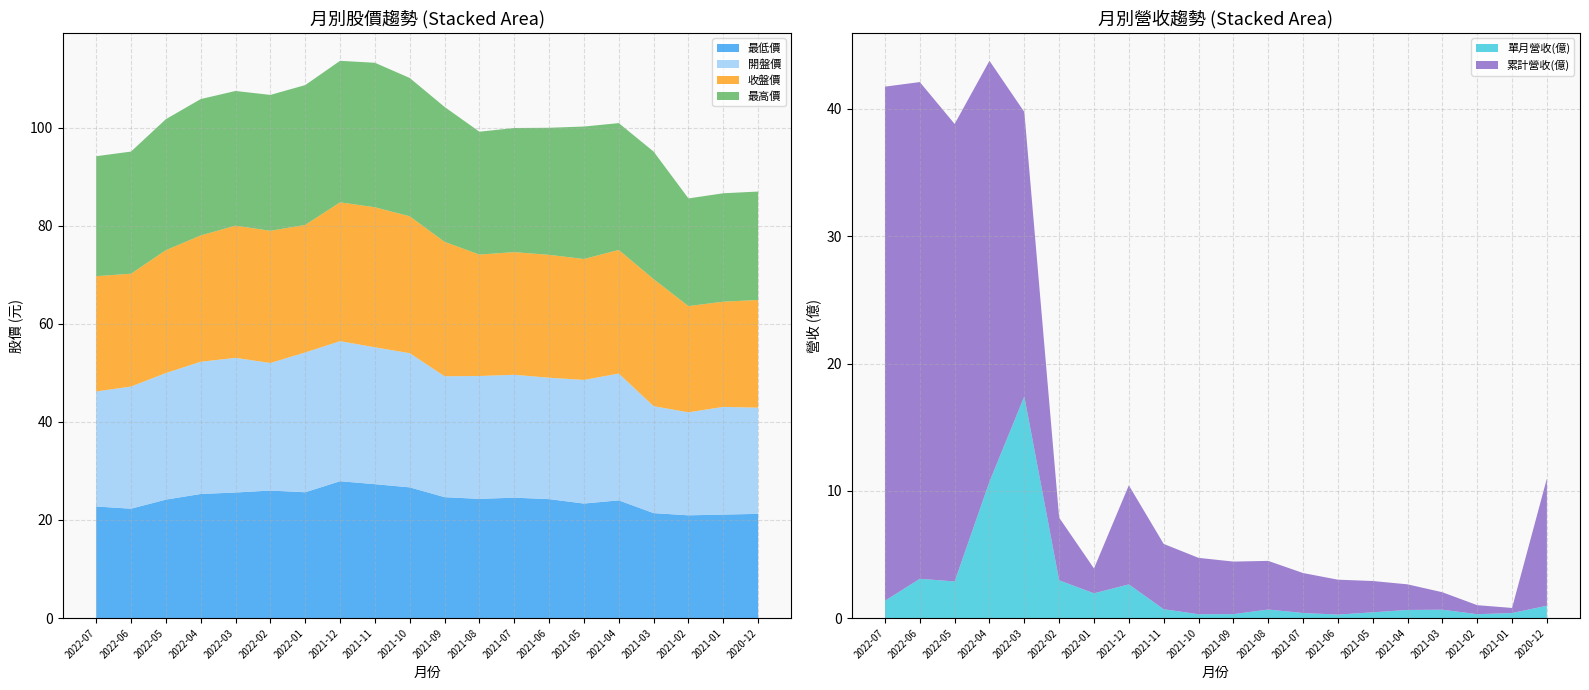

Reading left to right, what are all the values shown in this chart?

累計營收(億): 2022-07=40.4	2022-06=39.0	2022-05=35.9	2022-04=33.1	2022-03=22.3	2022-02=4.9	2022-01=1.9	2021-12=7.8	2021-11=5.1	2021-10=4.4	2021-09=4.1	2021-08=3.8	2021-07=3.1	2021-06=2.7	2021-05=2.5	2021-04=2.0	2021-03=1.4	2021-02=0.7	2021-01=0.4	2020-12=10.0
單月營收(億): 2022-07=1.4	2022-06=3.1	2022-05=2.9	2022-04=10.7	2022-03=17.4	2022-02=3.0	2022-01=1.9	2021-12=2.6	2021-11=0.7	2021-10=0.3	2021-09=0.3	2021-08=0.7	2021-07=0.4	2021-06=0.3	2021-05=0.5	2021-04=0.6	2021-03=0.7	2021-02=0.3	2021-01=0.4	2020-12=1.0
收盤價: 2022-07=23.5	2022-06=23.0	2022-05=25.1	2022-04=25.8	2022-03=26.9	2022-02=26.9	2022-01=26.0	2021-12=28.3	2021-11=28.6	2021-10=27.9	2021-09=27.4	2021-08=24.8	2021-07=25.0	2021-06=25.1	2021-05=24.6	2021-04=25.2	2021-03=25.9	2021-02=21.6	2021-01=21.4	2020-12=21.9
開盤價: 2022-07=23.4	2022-06=24.9	2022-05=25.8	2022-04=26.9	2022-03=27.4	2022-02=26.0	2022-01=28.5	2021-12=28.6	2021-11=27.9	2021-10=27.4	2021-09=24.6	2021-08=25.1	2021-07=25.1	2021-06=24.8	2021-05=25.2	2021-04=25.9	2021-03=21.8	2021-02=21.0	2021-01=21.9	2020-12=21.6
最高價: 2022-07=24.4	2022-06=24.9	2022-05=26.7	2022-04=27.8	2022-03=27.4	2022-02=27.7	2022-01=28.5	2021-12=28.9	2021-11=29.4	2021-10=28.2	2021-09=27.5	2021-08=25.1	2021-07=25.3	2021-06=25.9	2021-05=27.0	2021-04=25.9	2021-03=26.0	2021-02=21.9	2021-01=22.1	2020-12=22.1
最低價: 2022-07=22.8	2022-06=22.3	2022-05=24.1	2022-04=25.3	2022-03=25.6	2022-02=26.0	2022-01=25.6	2021-12=27.9	2021-11=27.3	2021-10=26.6	2021-09=24.6	2021-08=24.3	2021-07=24.6	2021-06=24.2	2021-05=23.4	2021-04=24.0	2021-03=21.4	2021-02=20.9	2021-01=21.1	2020-12=21.2